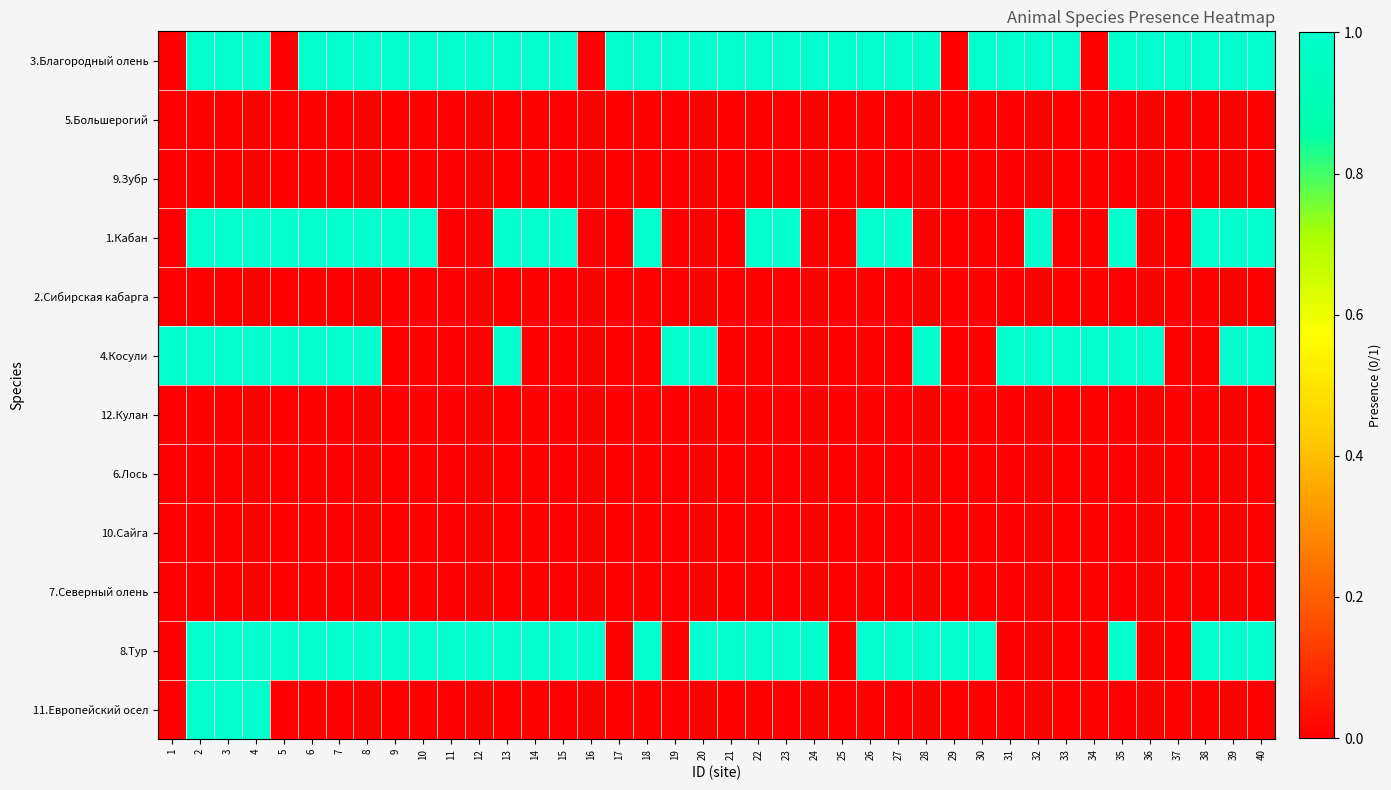

Reading left to right, transcribe all the data shown in this chart.

3.Благородный олень: 1=0	2=1	3=1	4=1	5=0	6=1	7=1	8=1	9=1	10=1	11=1	12=1	13=1	14=1	15=1	16=0	17=1	18=1	19=1	20=1	21=1	22=1	23=1	24=1	25=1	26=1	27=1	28=1	29=0	30=1	31=1	32=1	33=1	34=0	35=1	36=1	37=1	38=1	39=1	40=1
5.Большерогий: 1=0	2=0	3=0	4=0	5=0	6=0	7=0	8=0	9=0	10=0	11=0	12=0	13=0	14=0	15=0	16=0	17=0	18=0	19=0	20=0	21=0	22=0	23=0	24=0	25=0	26=0	27=0	28=0	29=0	30=0	31=0	32=0	33=0	34=0	35=0	36=0	37=0	38=0	39=0	40=0
9.Зубр: 1=0	2=0	3=0	4=0	5=0	6=0	7=0	8=0	9=0	10=0	11=0	12=0	13=0	14=0	15=0	16=0	17=0	18=0	19=0	20=0	21=0	22=0	23=0	24=0	25=0	26=0	27=0	28=0	29=0	30=0	31=0	32=0	33=0	34=0	35=0	36=0	37=0	38=0	39=0	40=0
1.Кабан: 1=0	2=1	3=1	4=1	5=1	6=1	7=1	8=1	9=1	10=1	11=0	12=0	13=1	14=1	15=1	16=0	17=0	18=1	19=0	20=0	21=0	22=1	23=1	24=0	25=0	26=1	27=1	28=0	29=0	30=0	31=0	32=1	33=0	34=0	35=1	36=0	37=0	38=1	39=1	40=1
2.Сибирская кабарга: 1=0	2=0	3=0	4=0	5=0	6=0	7=0	8=0	9=0	10=0	11=0	12=0	13=0	14=0	15=0	16=0	17=0	18=0	19=0	20=0	21=0	22=0	23=0	24=0	25=0	26=0	27=0	28=0	29=0	30=0	31=0	32=0	33=0	34=0	35=0	36=0	37=0	38=0	39=0	40=0
4.Косули: 1=1	2=1	3=1	4=1	5=1	6=1	7=1	8=1	9=0	10=0	11=0	12=0	13=1	14=0	15=0	16=0	17=0	18=0	19=1	20=1	21=0	22=0	23=0	24=0	25=0	26=0	27=0	28=1	29=0	30=0	31=1	32=1	33=1	34=1	35=1	36=1	37=0	38=0	39=1	40=1
12.Кулан: 1=0	2=0	3=0	4=0	5=0	6=0	7=0	8=0	9=0	10=0	11=0	12=0	13=0	14=0	15=0	16=0	17=0	18=0	19=0	20=0	21=0	22=0	23=0	24=0	25=0	26=0	27=0	28=0	29=0	30=0	31=0	32=0	33=0	34=0	35=0	36=0	37=0	38=0	39=0	40=0
6.Лось: 1=0	2=0	3=0	4=0	5=0	6=0	7=0	8=0	9=0	10=0	11=0	12=0	13=0	14=0	15=0	16=0	17=0	18=0	19=0	20=0	21=0	22=0	23=0	24=0	25=0	26=0	27=0	28=0	29=0	30=0	31=0	32=0	33=0	34=0	35=0	36=0	37=0	38=0	39=0	40=0
10.Сайга: 1=0	2=0	3=0	4=0	5=0	6=0	7=0	8=0	9=0	10=0	11=0	12=0	13=0	14=0	15=0	16=0	17=0	18=0	19=0	20=0	21=0	22=0	23=0	24=0	25=0	26=0	27=0	28=0	29=0	30=0	31=0	32=0	33=0	34=0	35=0	36=0	37=0	38=0	39=0	40=0
7.Северный олень: 1=0	2=0	3=0	4=0	5=0	6=0	7=0	8=0	9=0	10=0	11=0	12=0	13=0	14=0	15=0	16=0	17=0	18=0	19=0	20=0	21=0	22=0	23=0	24=0	25=0	26=0	27=0	28=0	29=0	30=0	31=0	32=0	33=0	34=0	35=0	36=0	37=0	38=0	39=0	40=0
8.Тур: 1=0	2=1	3=1	4=1	5=1	6=1	7=1	8=1	9=1	10=1	11=1	12=1	13=1	14=1	15=1	16=1	17=0	18=1	19=0	20=1	21=1	22=1	23=1	24=1	25=0	26=1	27=1	28=1	29=1	30=1	31=0	32=0	33=0	34=0	35=1	36=0	37=0	38=1	39=1	40=1
11.Европейский осел: 1=0	2=1	3=1	4=1	5=0	6=0	7=0	8=0	9=0	10=0	11=0	12=0	13=0	14=0	15=0	16=0	17=0	18=0	19=0	20=0	21=0	22=0	23=0	24=0	25=0	26=0	27=0	28=0	29=0	30=0	31=0	32=0	33=0	34=0	35=0	36=0	37=0	38=0	39=0	40=0